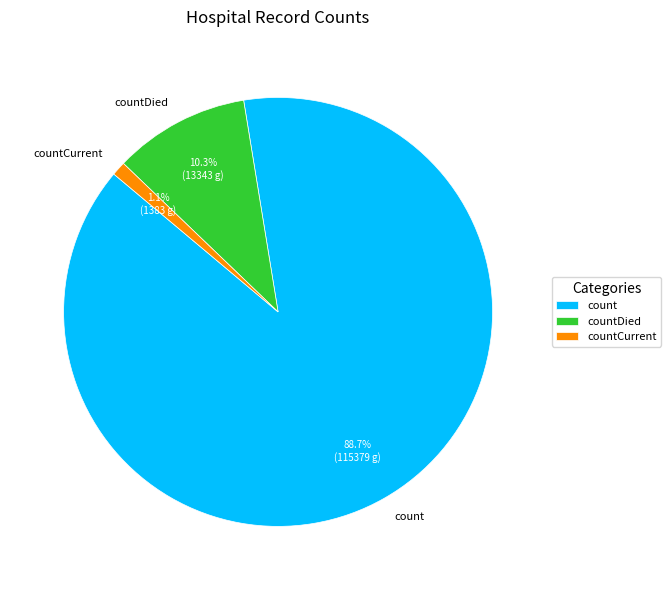

What percentage do countDied and count together represent?

98.9%